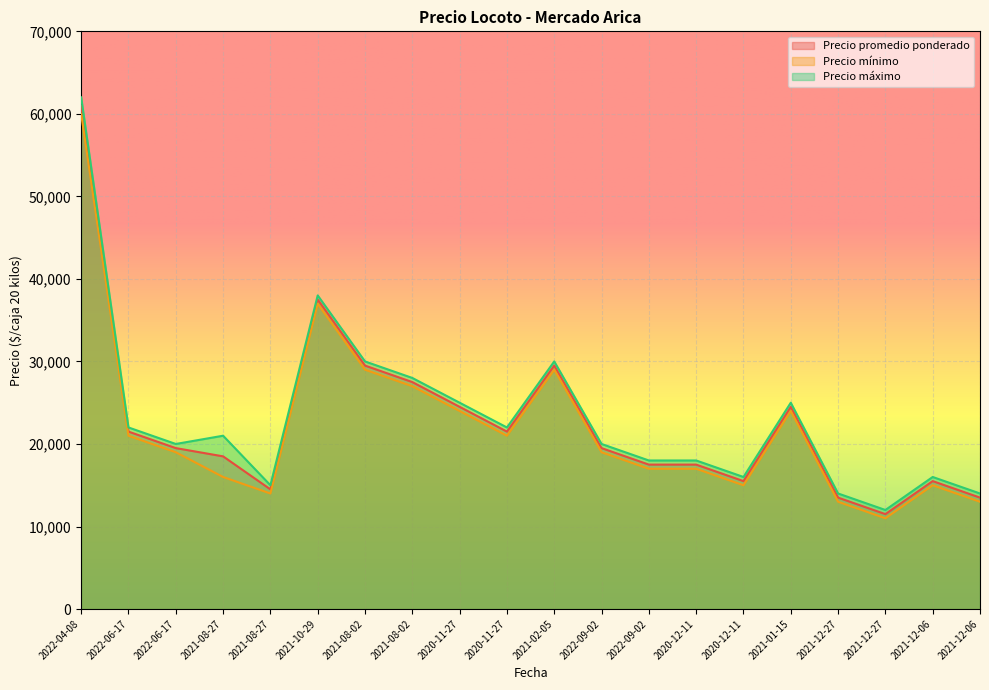

How many lines are shown in the chart?

3